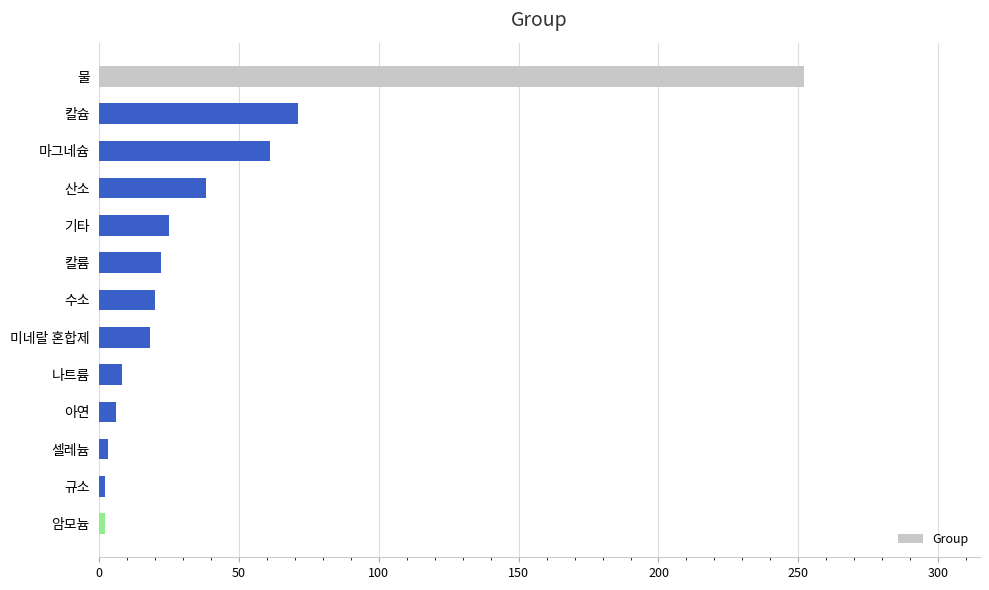

Count the number of data series in this chart.

1